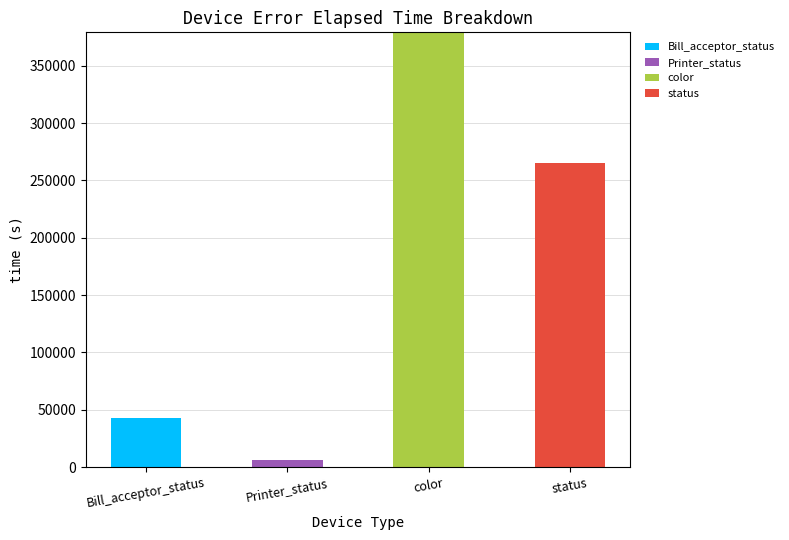

What is the total value across all series at status?

264902